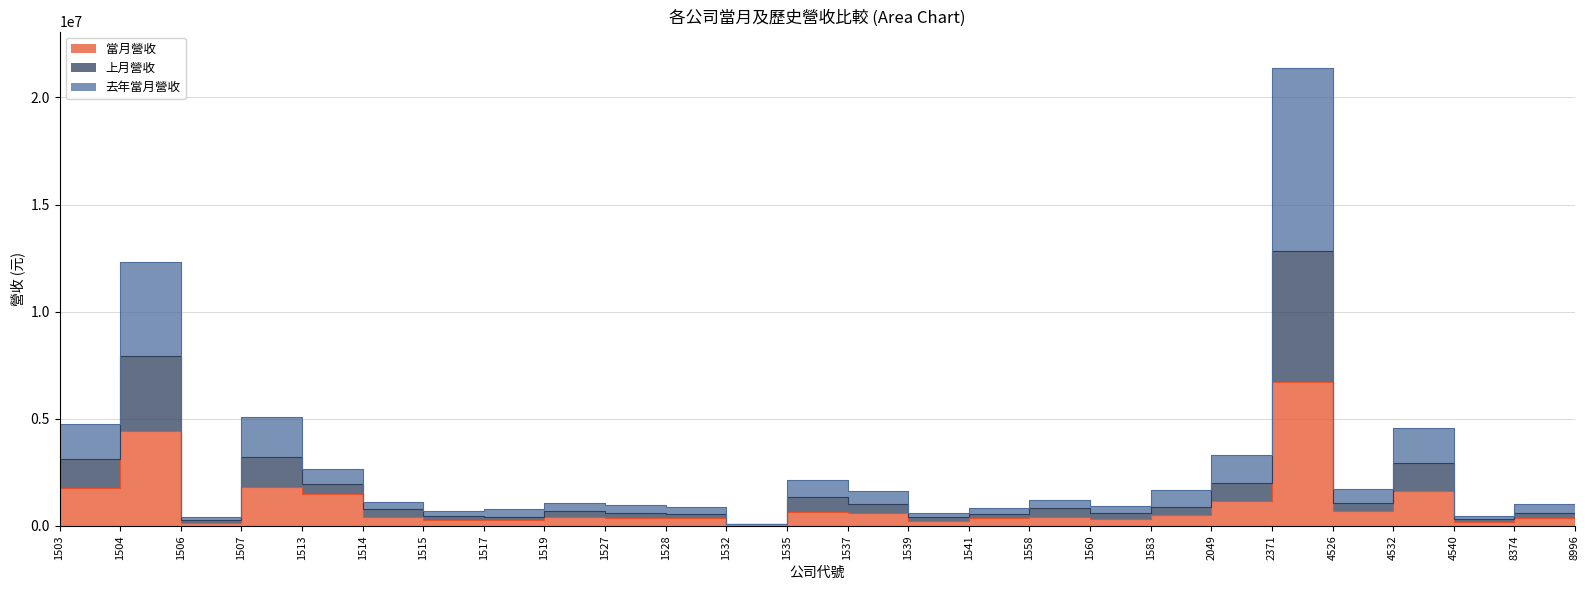

What is the approximate value of 上月營收 at 1517, to the nearest 50?

763350